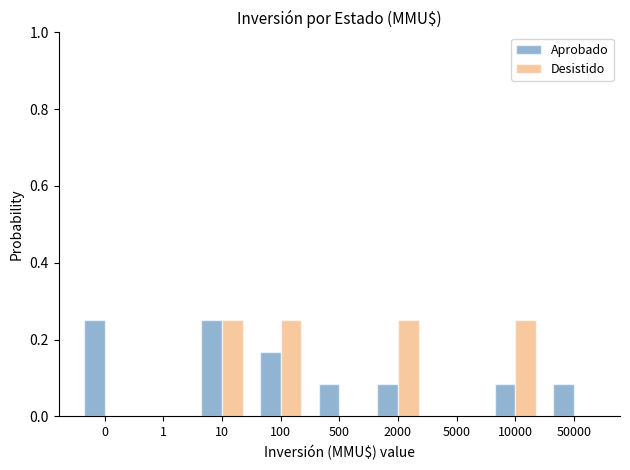

Between 100 and 5000, which series saw the biggest shift?

Desistido